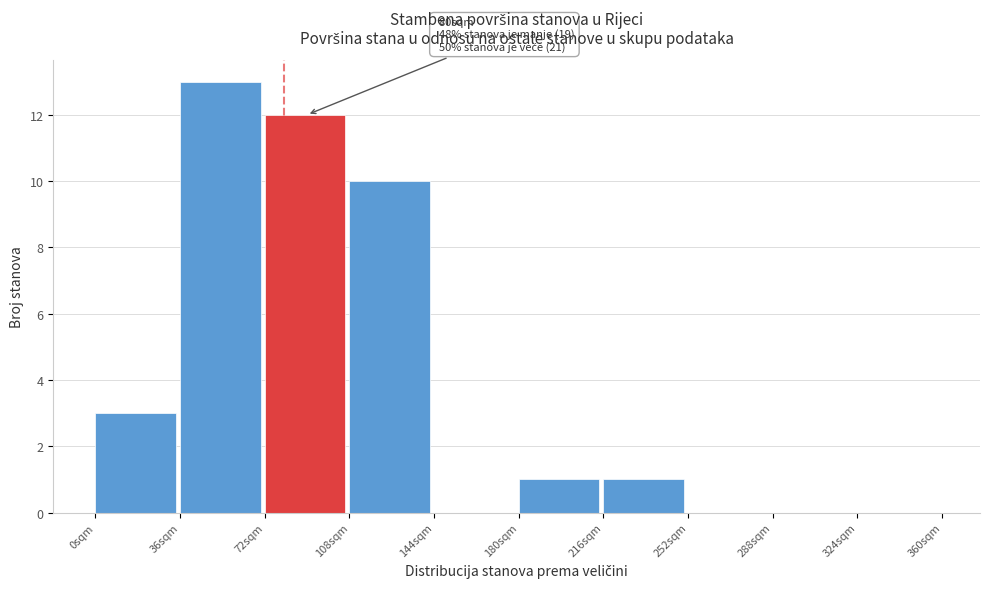

Which range on the x-axis has the tallest bar?

36 to 72